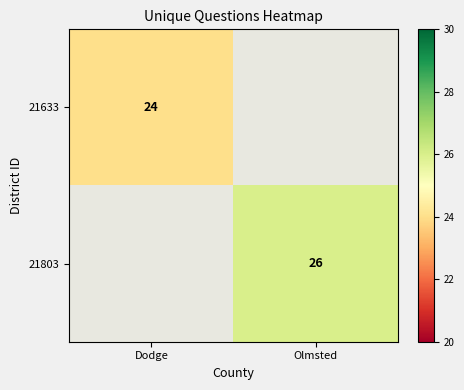

True or false: 21803 has a value of 45 at Olmsted.

False